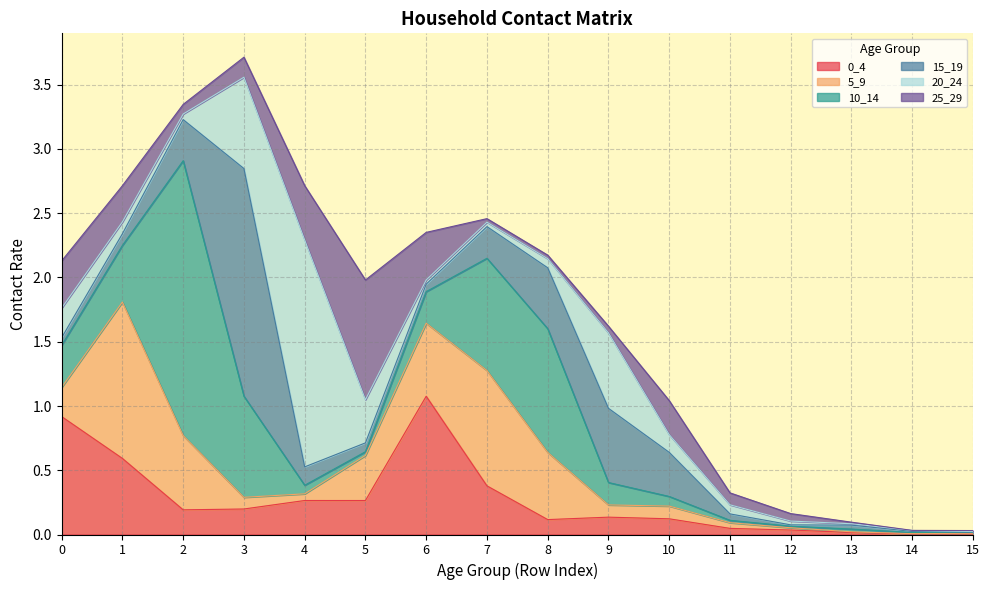

After their last crossing, which series has the higher values: 5_9 or 15_19?

5_9